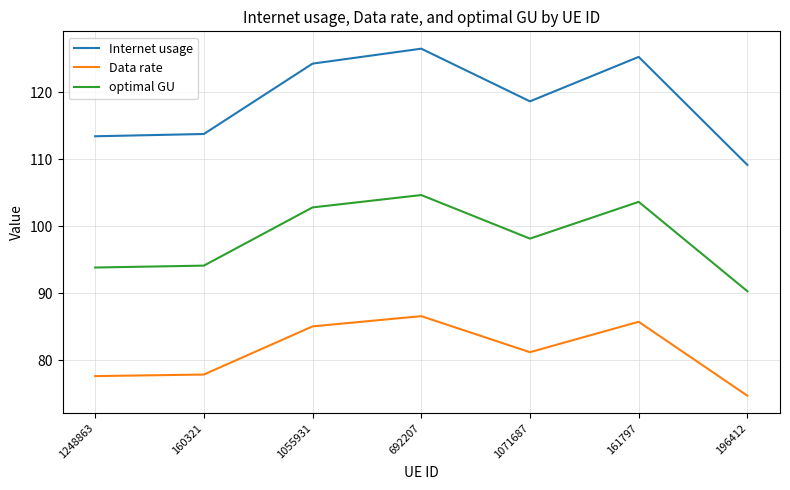

True or false: Data rate and optimal GU intersect in this chart.

False